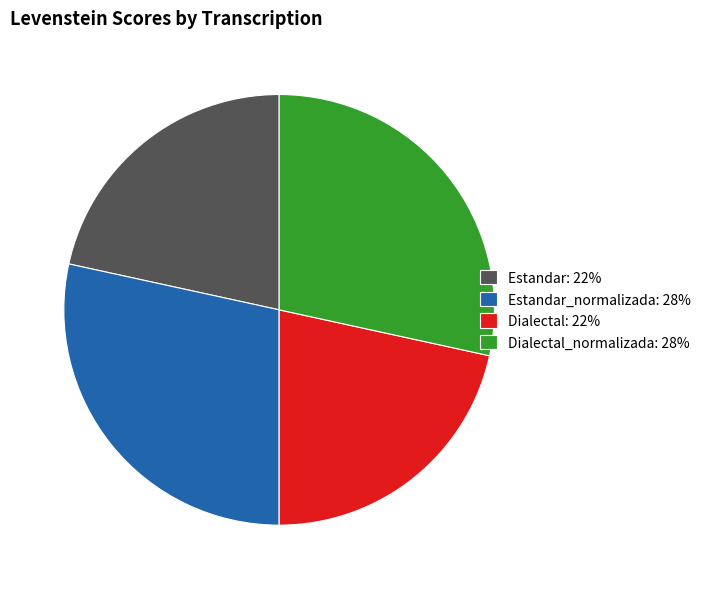

True or false: Dialectal_normalizada: 28% accounts for 28% of the total.

True